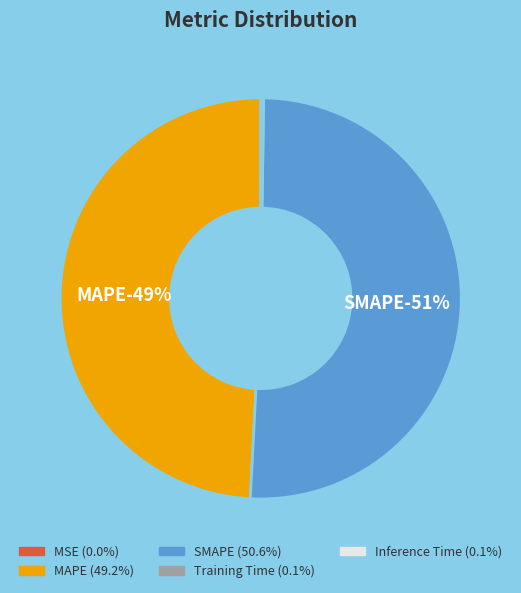

Does SMAPE represent more than half of the total?

Yes